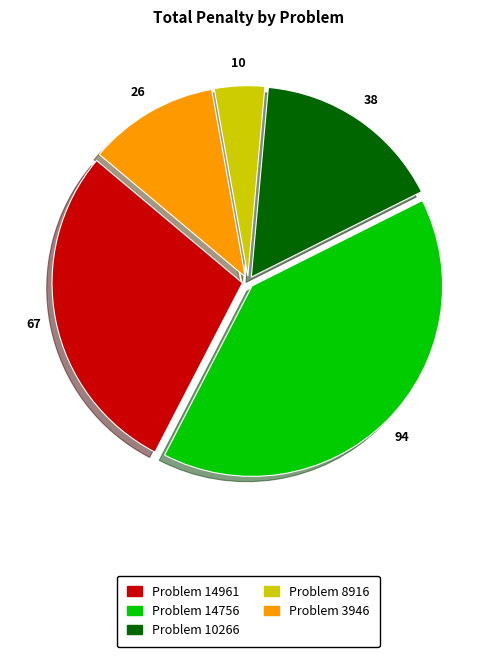

Is there any slice that represents more than half of the pie?

No